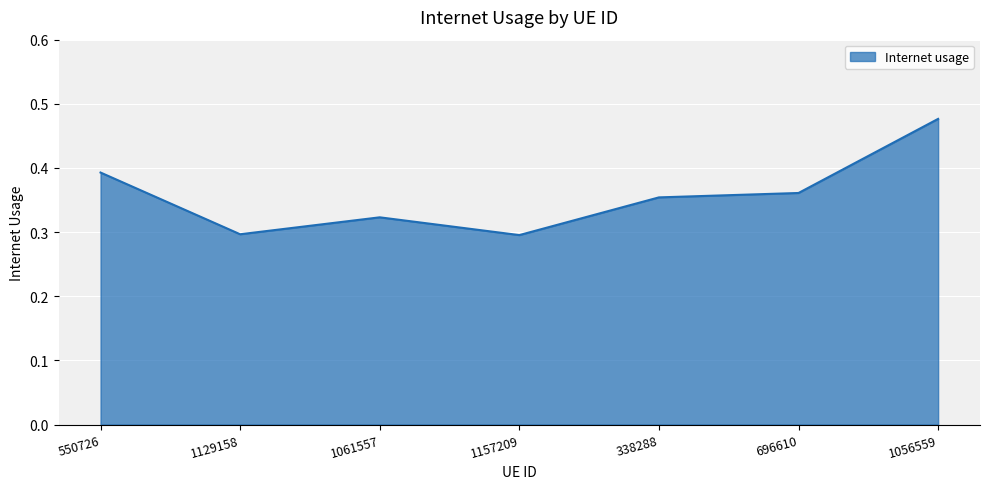

What position from the left is 1061557?

3